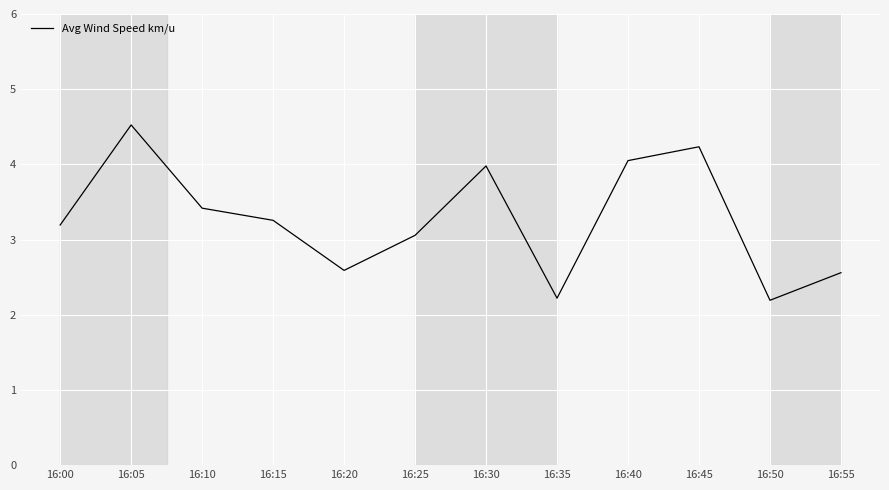

What is the greatest value displayed?

4.5